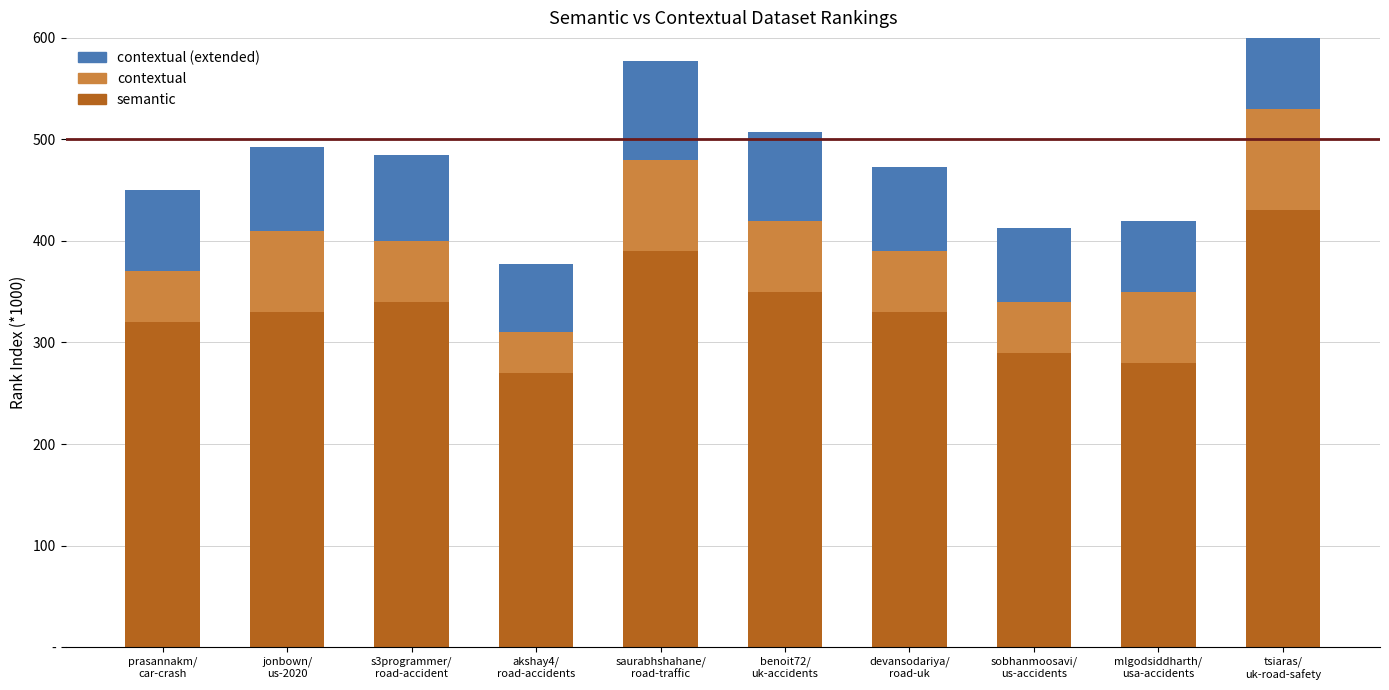

At which category is the sum across all series the highest?

tsiaras/
uk-road-safety